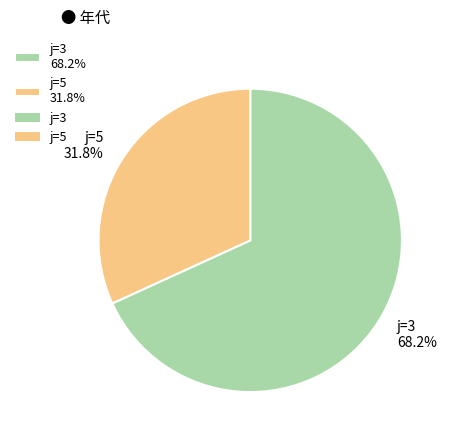

Does any single category account for the majority?

Yes